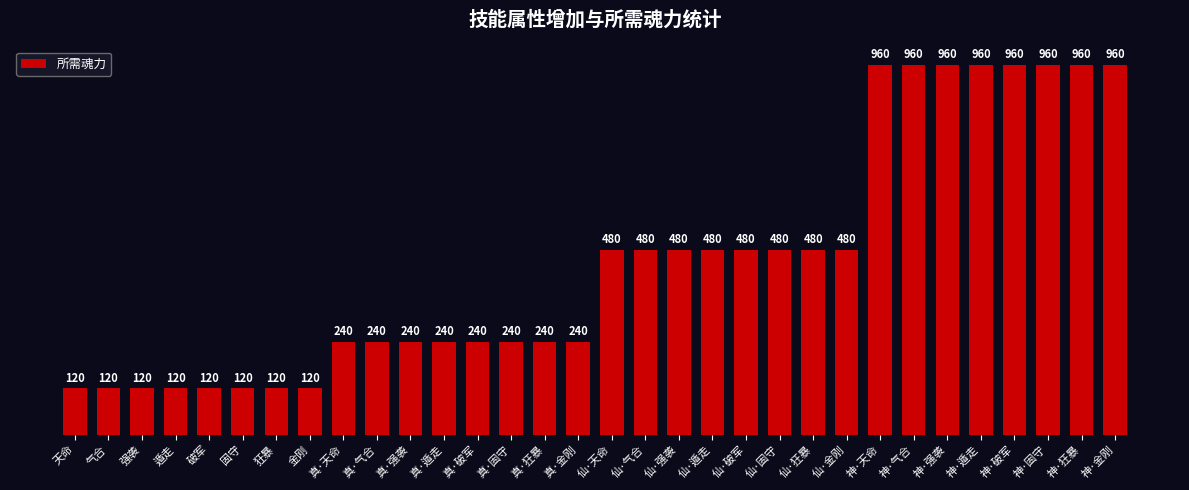

Is it true that the value at 真·遁走 is 240?

True